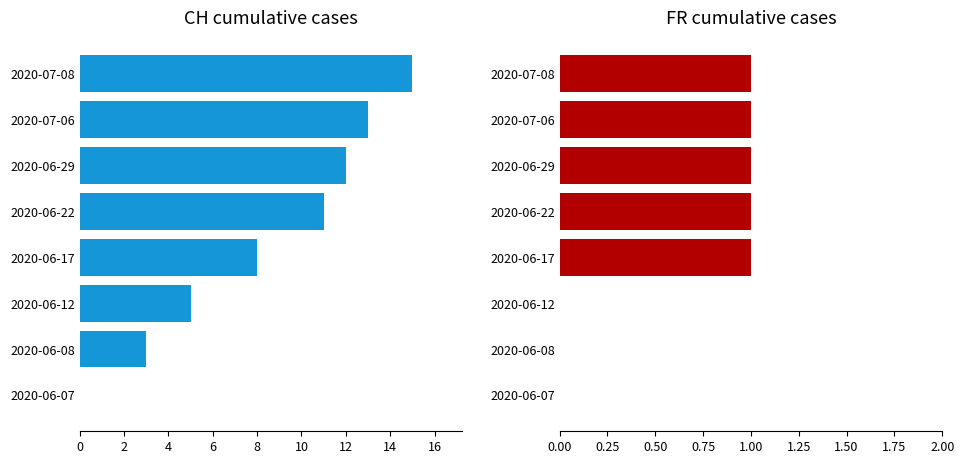

How many categories are shown in the chart?

8